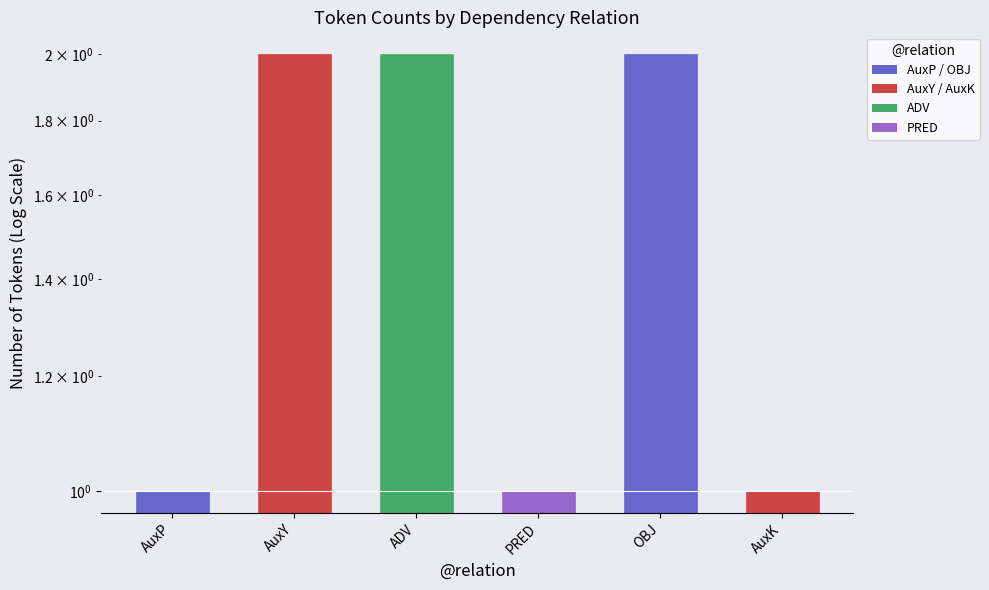

Count the values in the range 1 to 2.

6